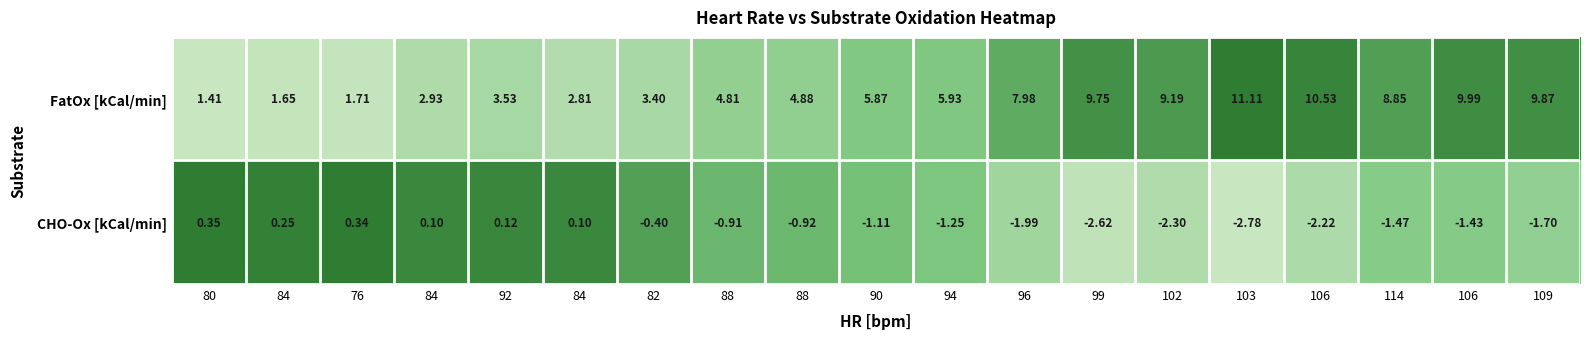

At how many categories does at least one series exceed 0?

19